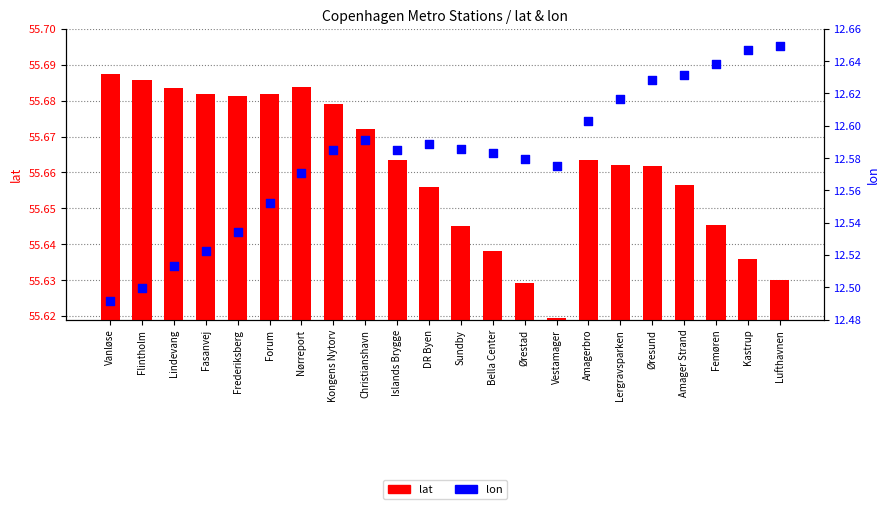

At how many categories does at least one series exceed 30?

22